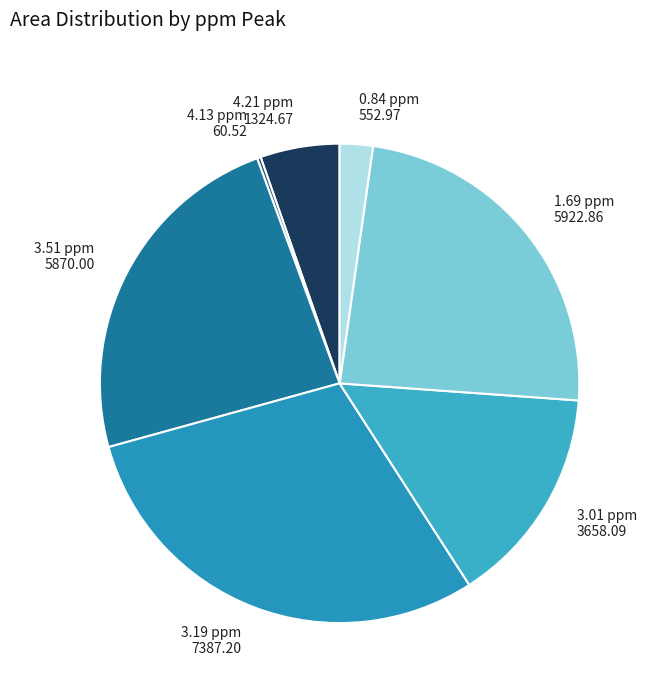

Combined, do 3.51 ppm and 0.84 ppm account for over 50%?

No